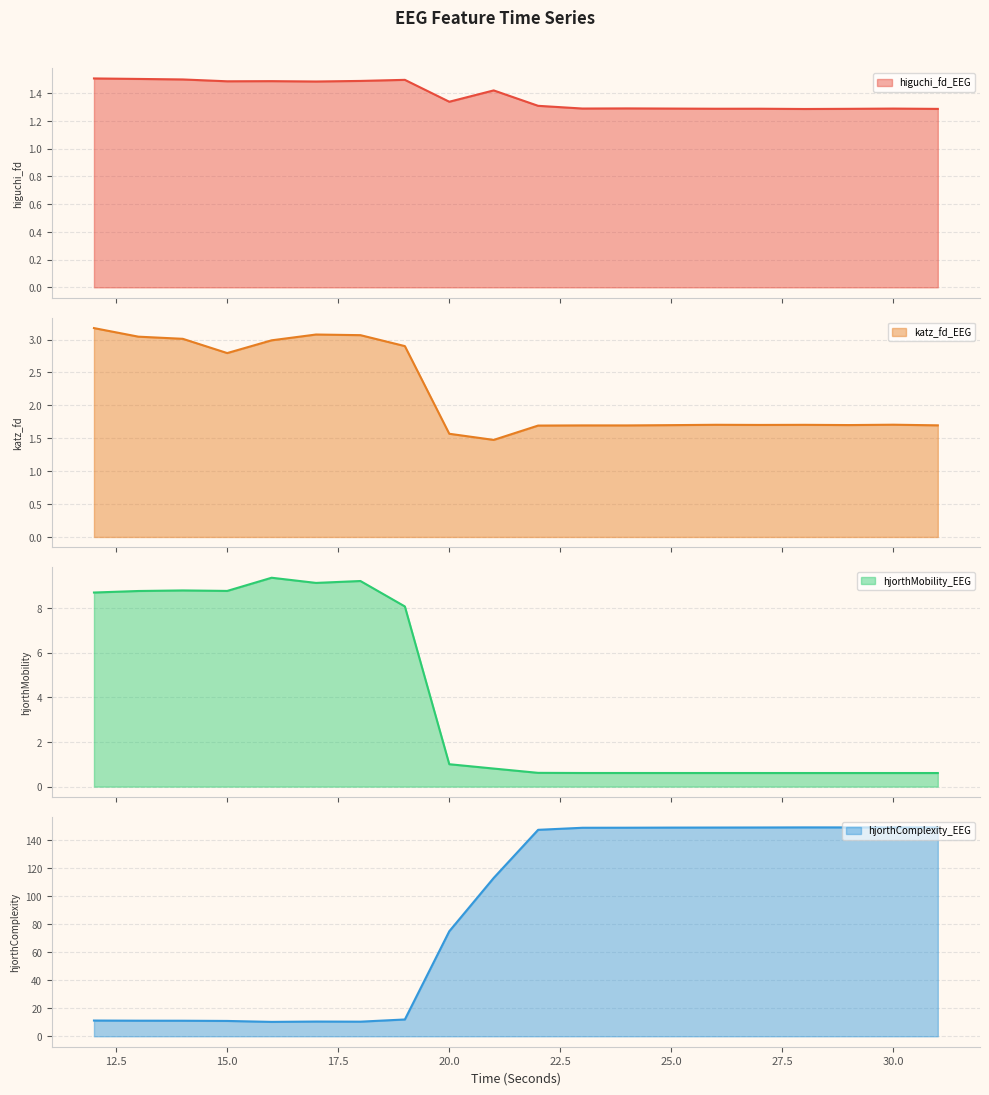

The higuchi_fd_EEG series shows 2.1 at 23. True or false?

False